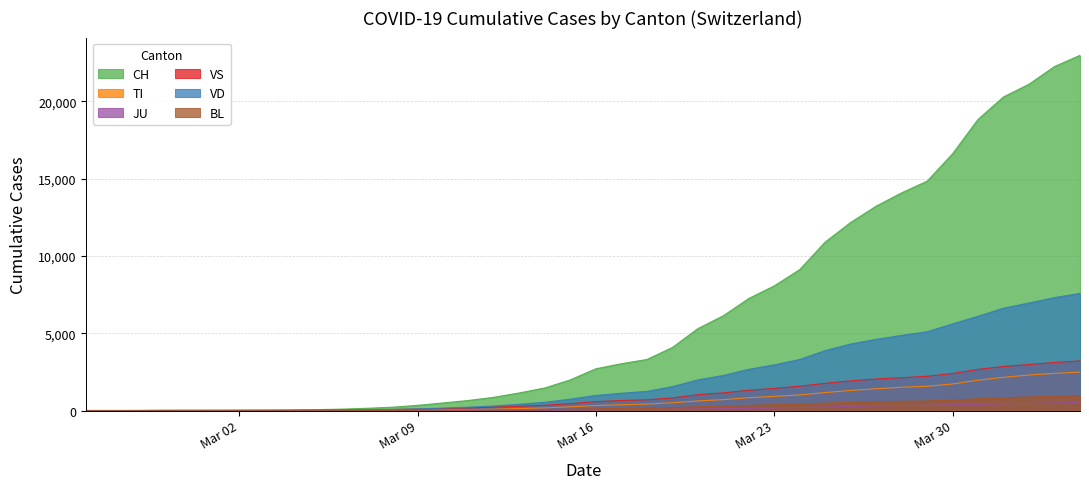

What are all the series names shown in the legend?

CH, TI, JU, VS, VD, BL